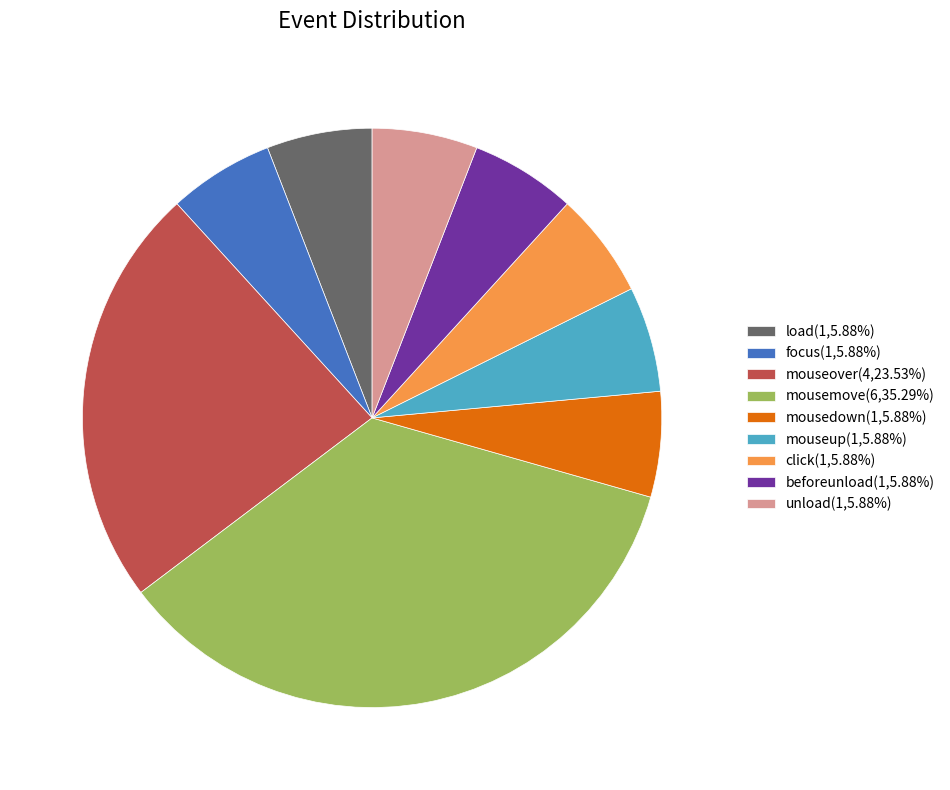

Approximately how many times larger is the value at focus(1,5.88%) compared to beforeunload(1,5.88%)?

1.0